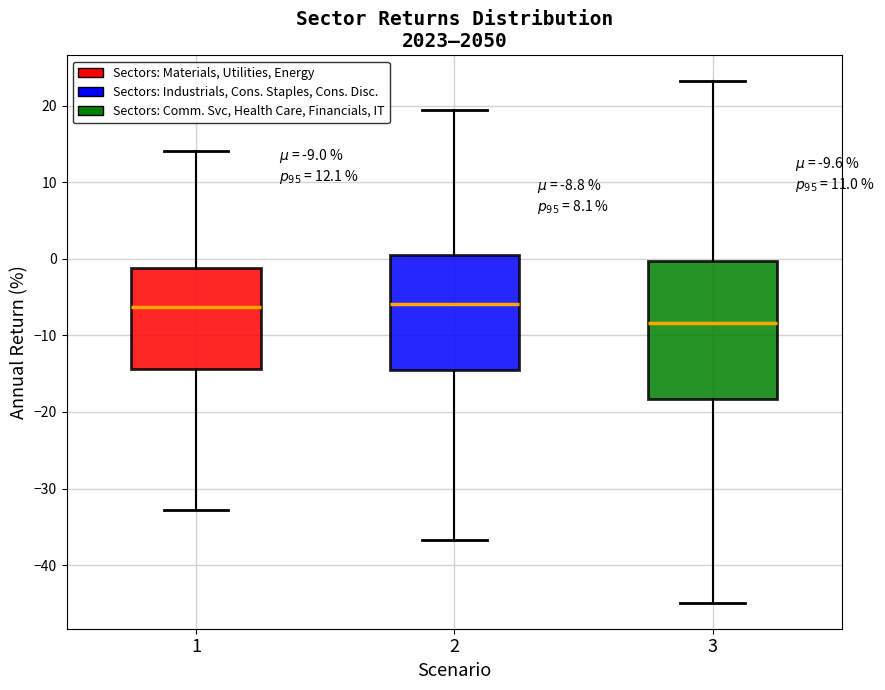

Which box is the tallest, from its lower edge to its upper edge?

3